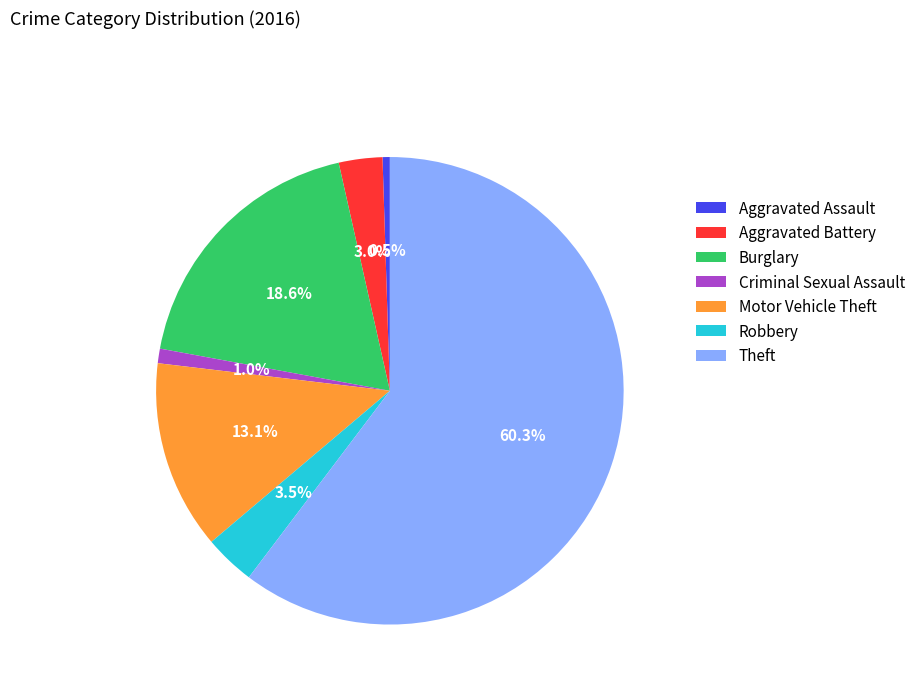

Rank the categories by value from lowest to highest.

Aggravated Assault, Criminal Sexual Assault, Aggravated Battery, Robbery, Motor Vehicle Theft, Burglary, Theft